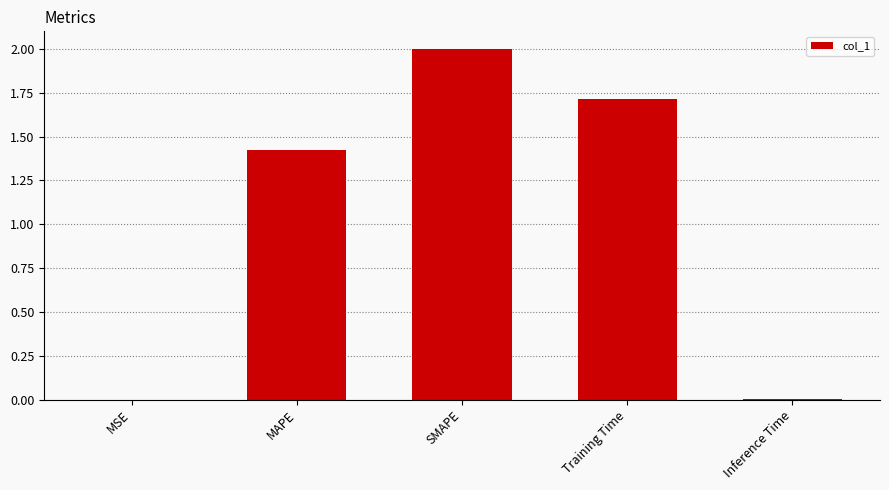

Are the bars horizontal?

No